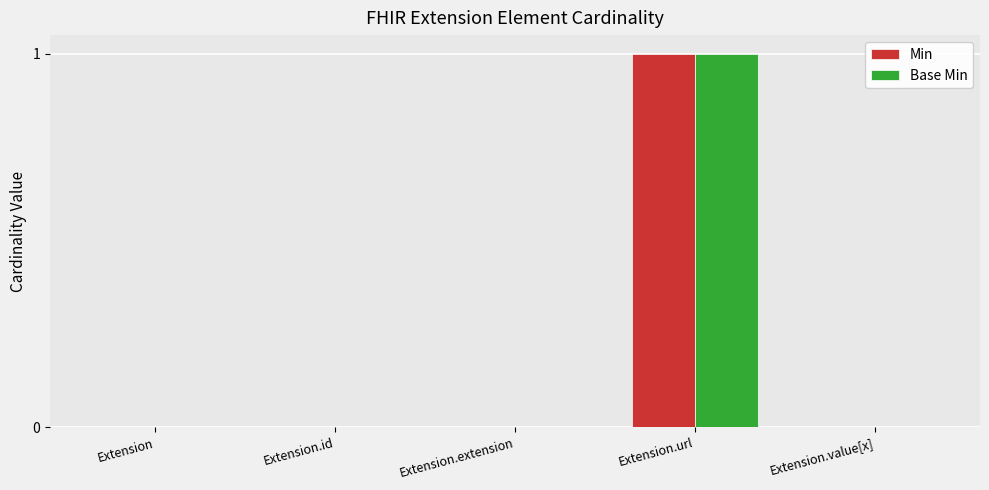

Which category has the highest value across all series?

Extension.url